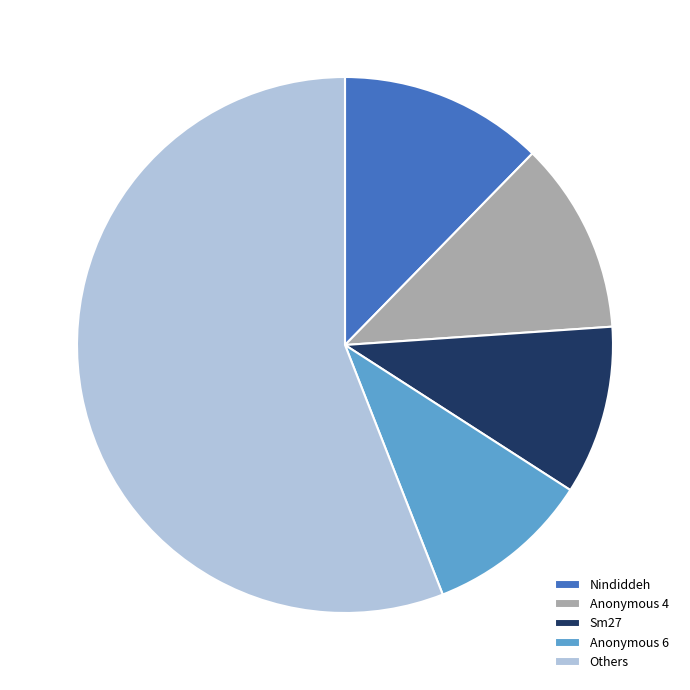

Does any single category account for the majority?

Yes